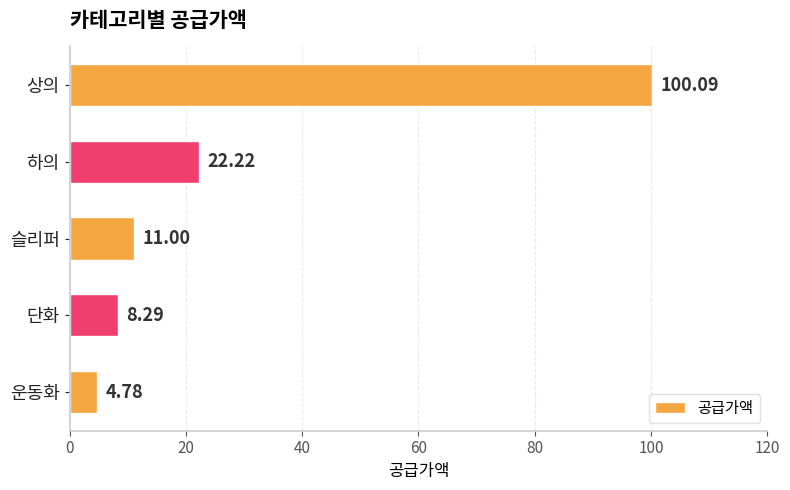

What is the difference between the maximum and minimum values?

95.3